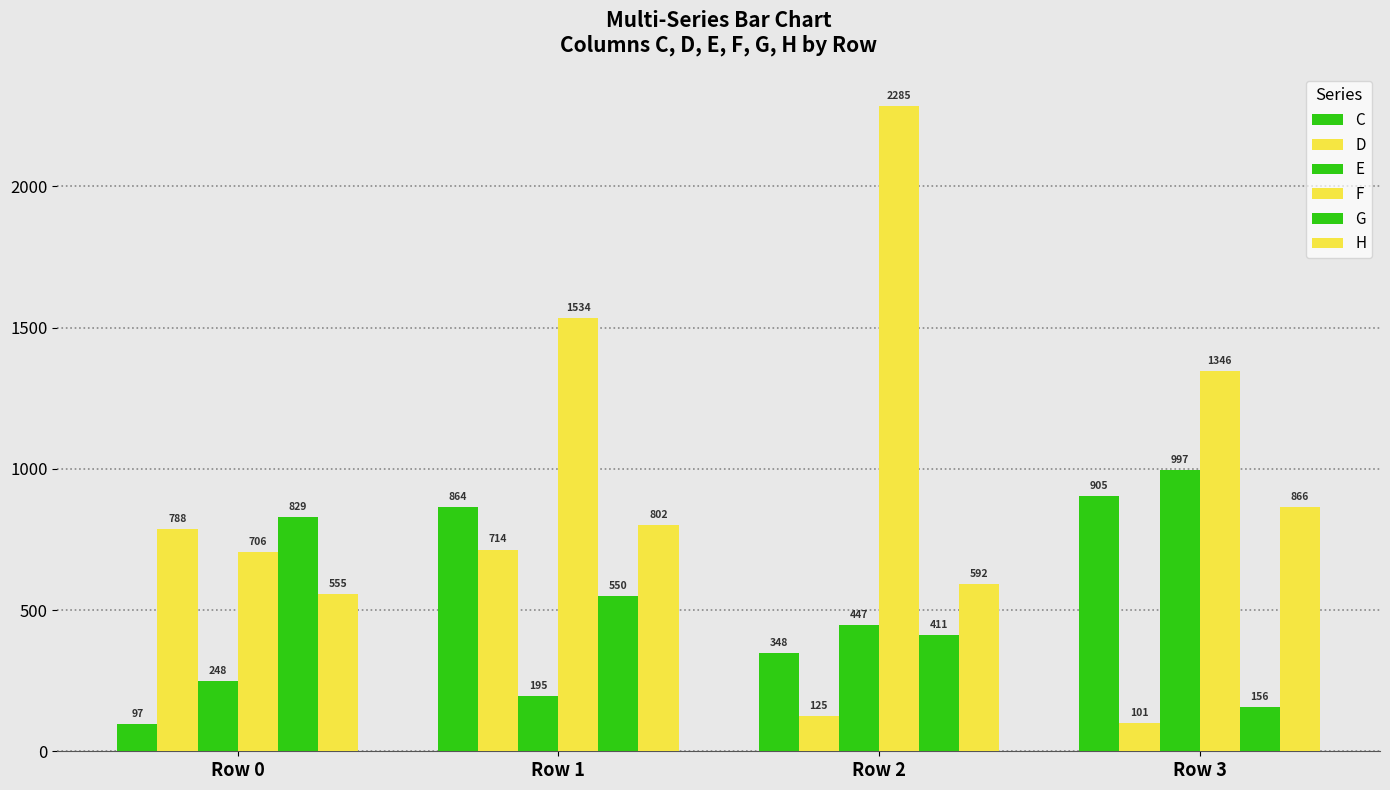

How many series are shown in this chart?

6